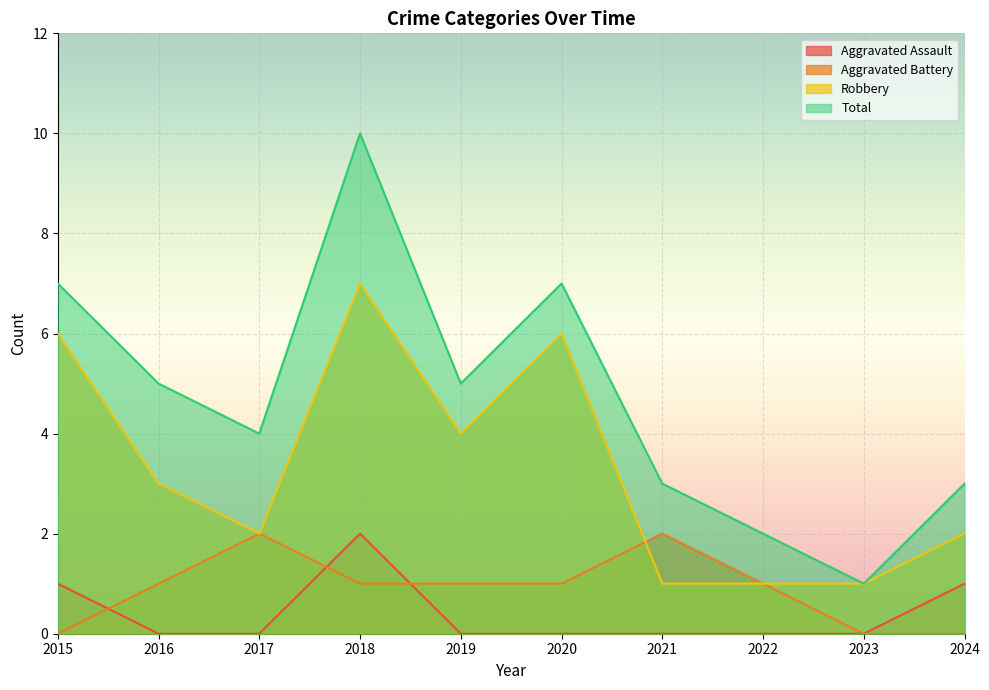

True or false: Total and Aggravated Assault cross at least once.

False